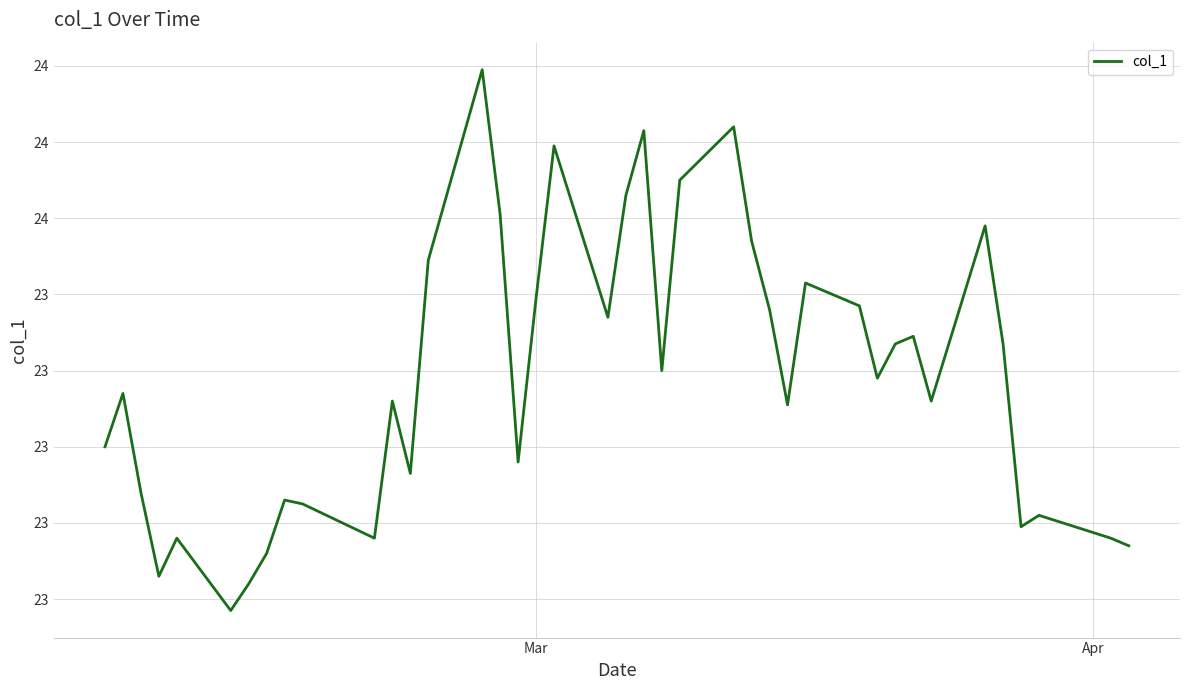

Does the chart display data point markers on the line(s)?

No